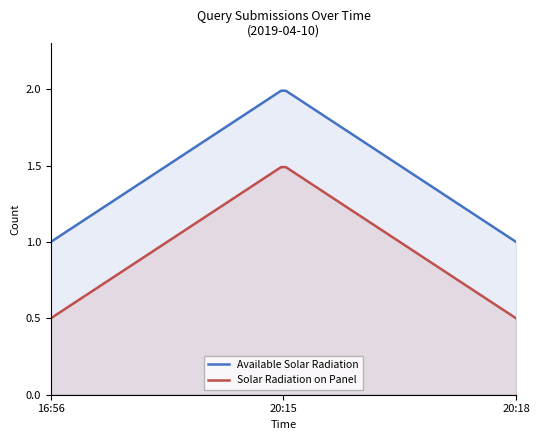

Does the chart display data point markers on the line(s)?

No